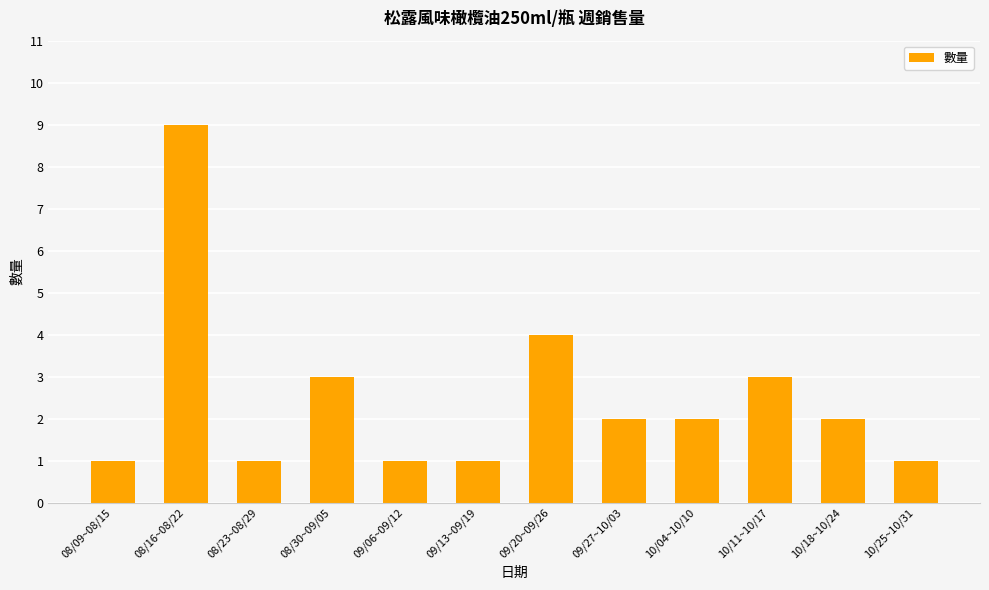

True or false: the data shows 9 at 08/16~08/22.

True